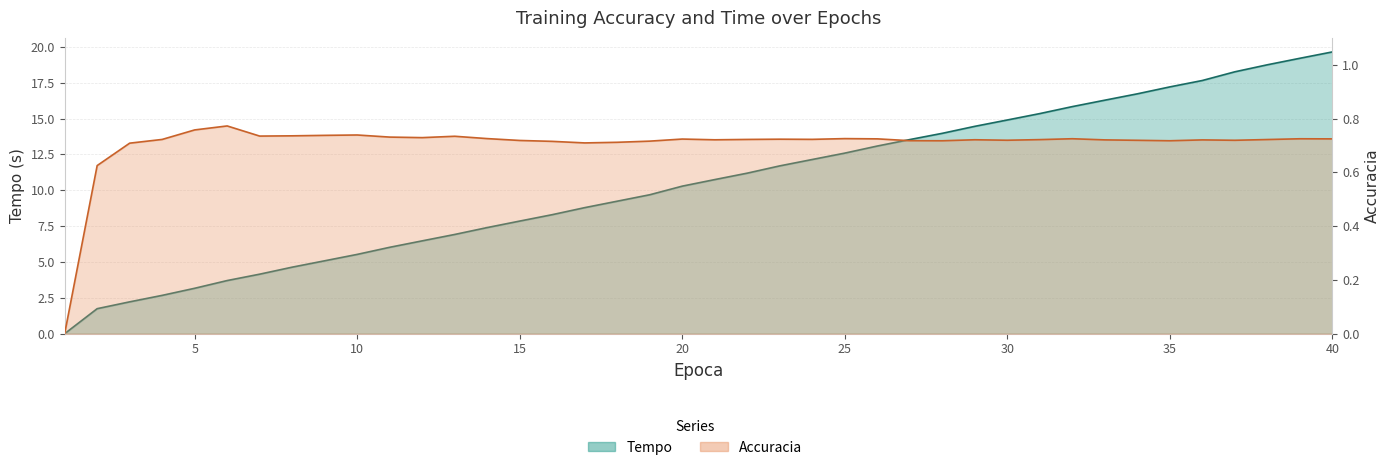

Which category has the lowest value in the Tempo series?

1